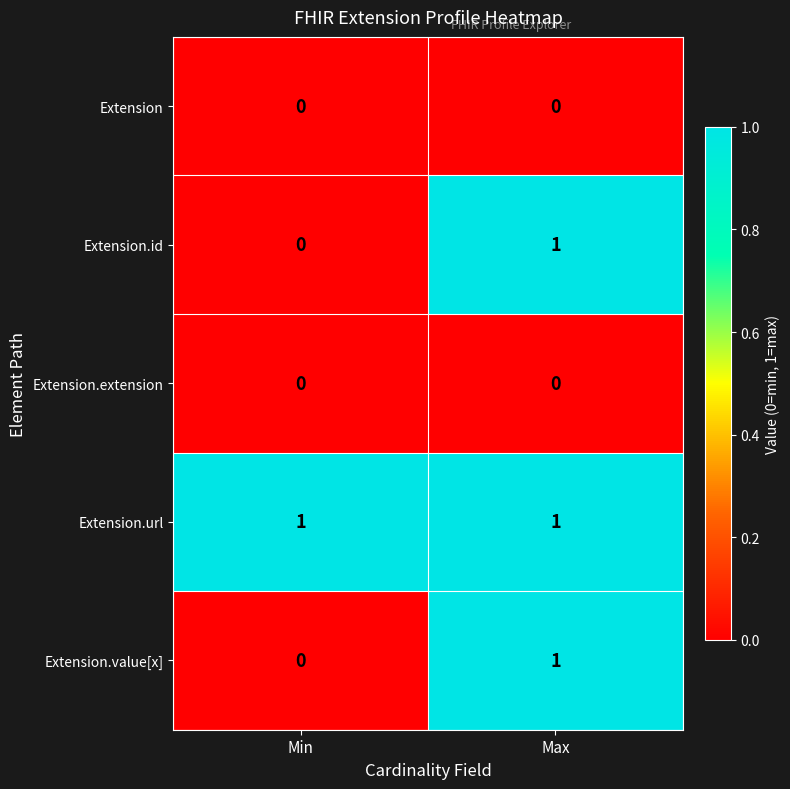

True or false: Extension.url has a value of 2 at Min.

False